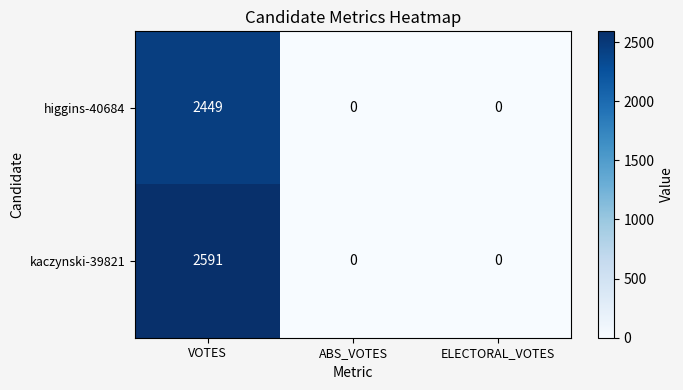

Reading left to right, transcribe all the data shown in this chart.

higgins-40684: 2449	0	0
kaczynski-39821: 2591	0	0